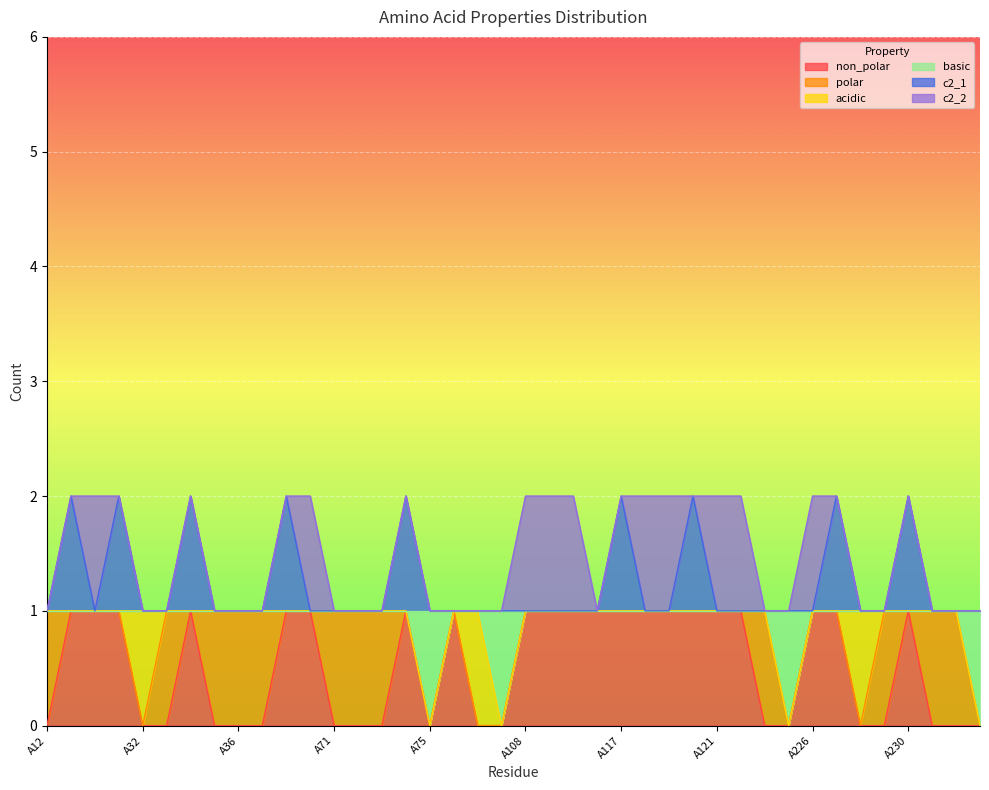

True or false: basic and c2_1 intersect in this chart.

False